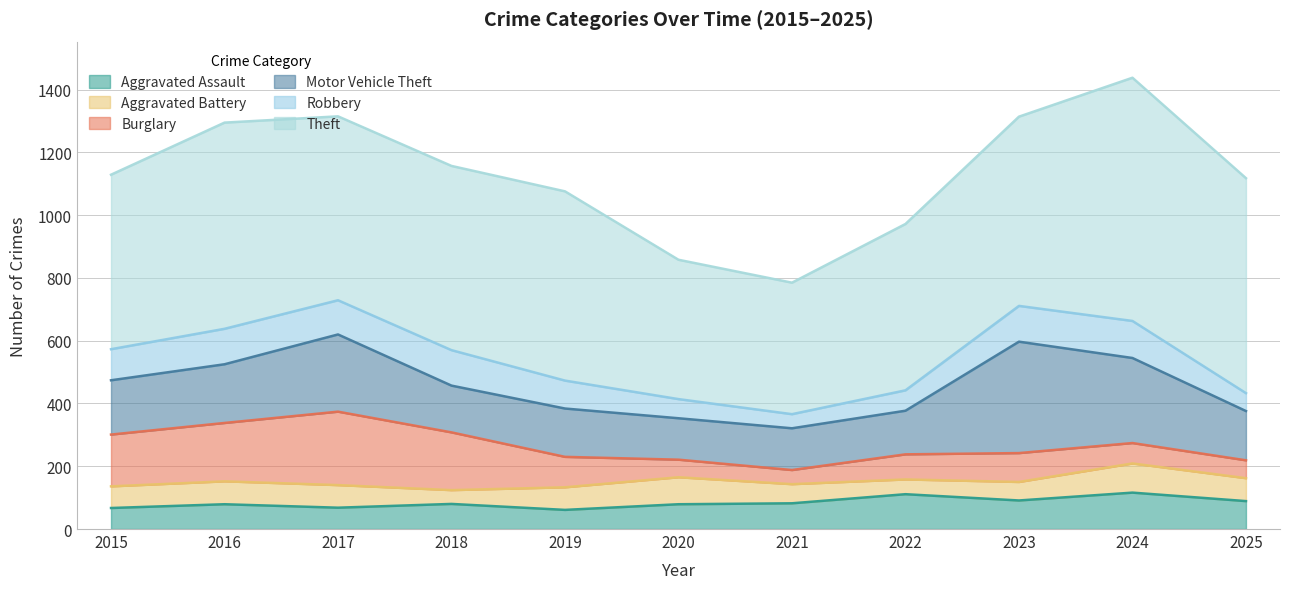

How many distinct data groups are displayed?

6